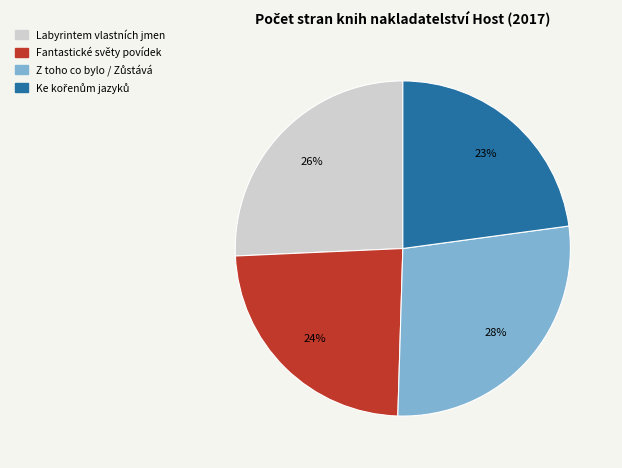

Is it true that Fantastické světy povídek is 24% of the pie?

True